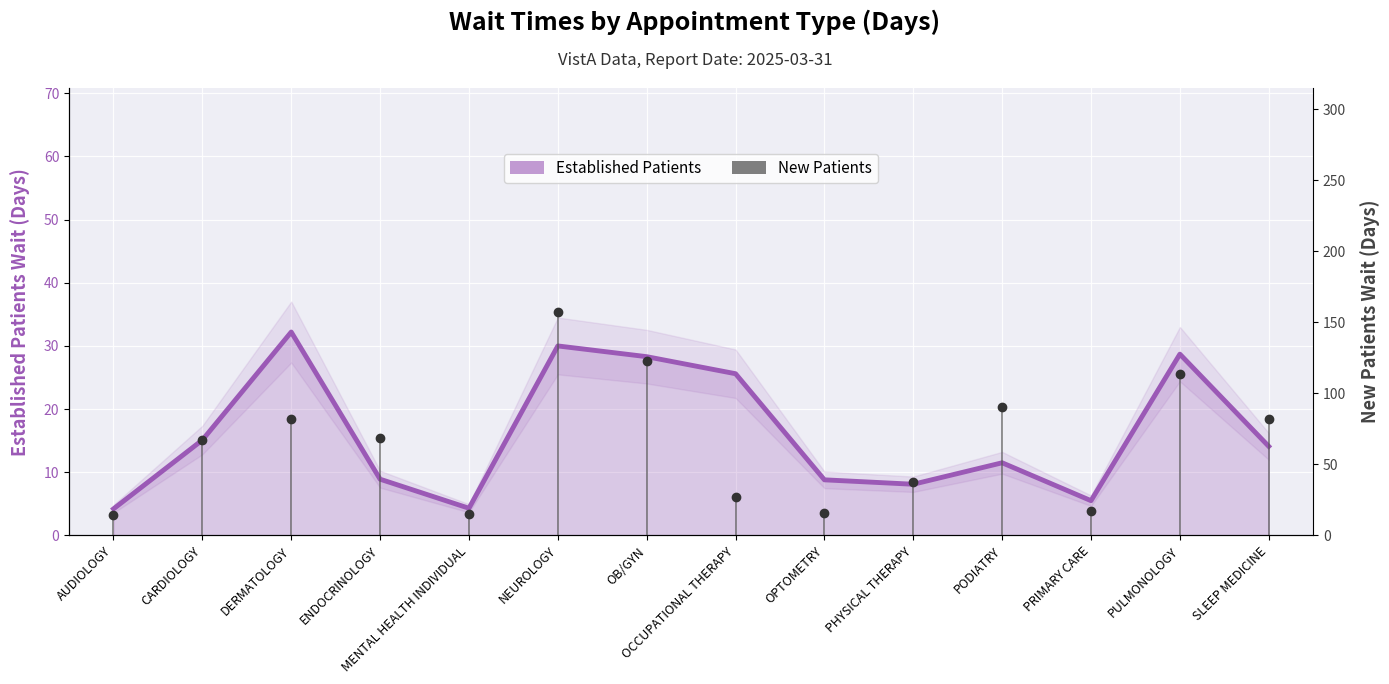

What is the minimum value for Established Patients?

4.2